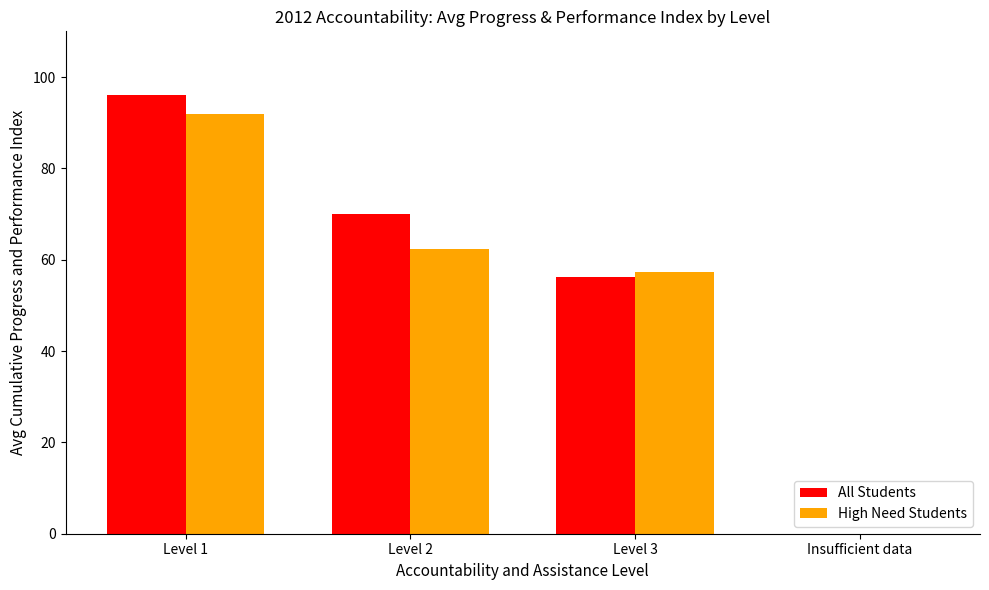

Are the bars horizontal?

No